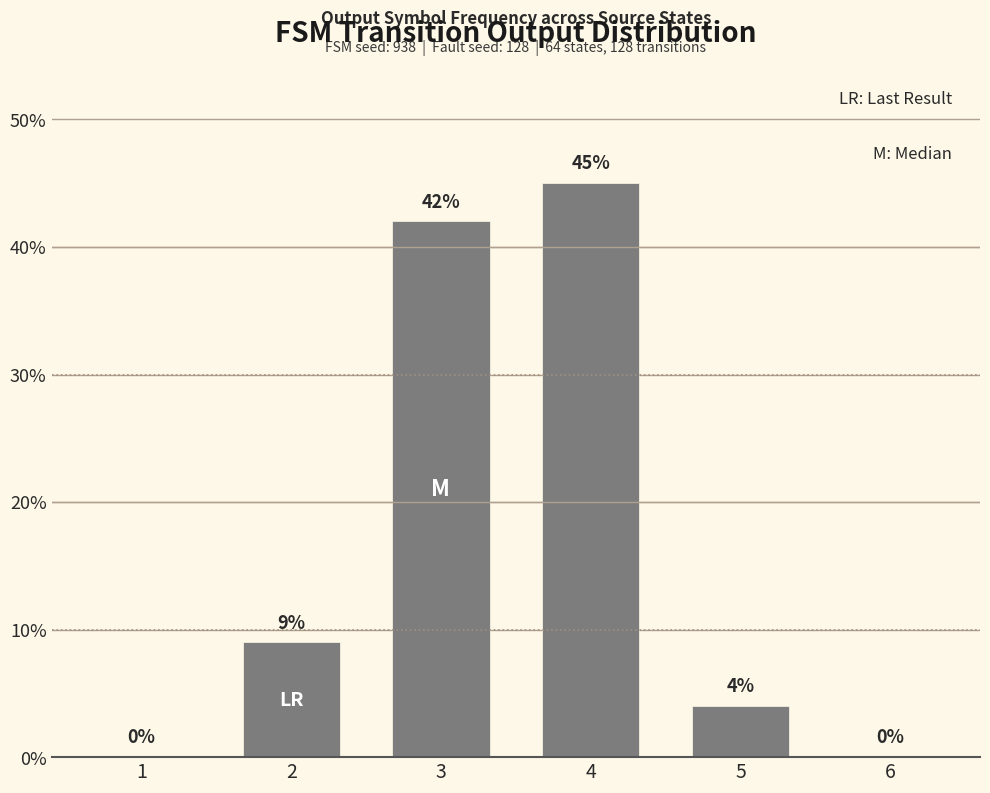

Reading left to right, transcribe all the data shown in this chart.

0	9	42	45	4	0